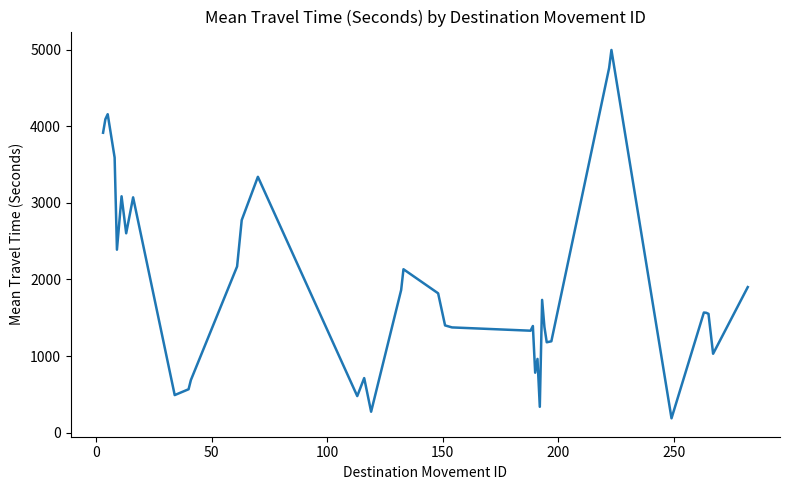

What is the difference between the maximum and minimum values?

4806